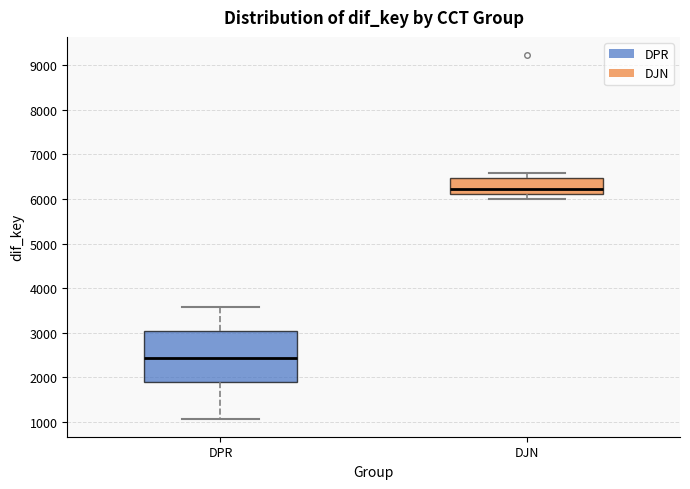

Which box's median line is the lowest?

DPR